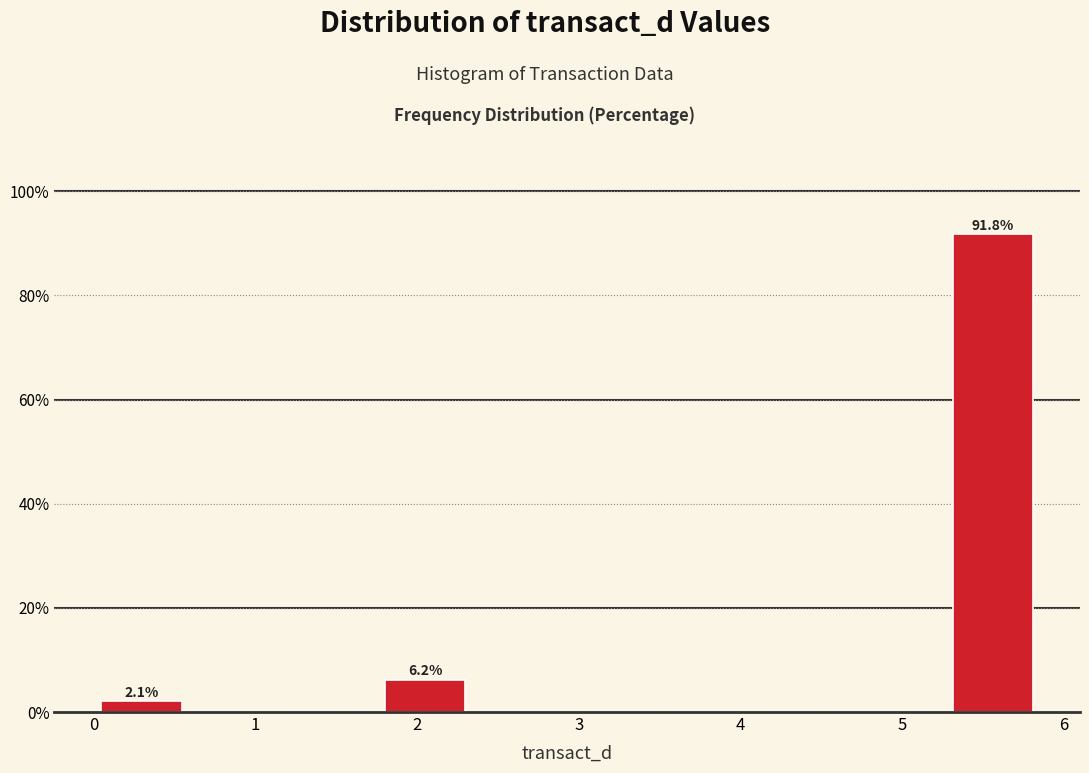

Which range on the x-axis has the tallest bar?

5.3 to 5.9